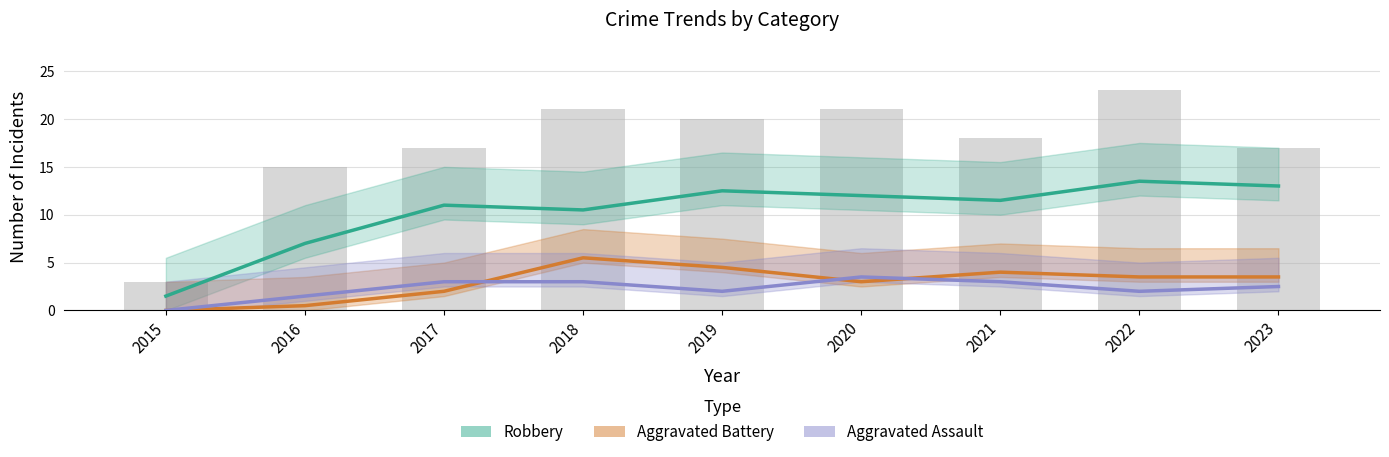

How many positive values does the Aggravated Battery series have?

8